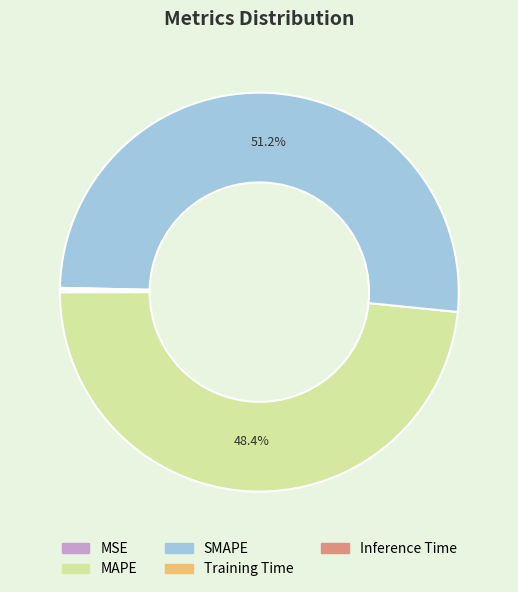

Which slice is the largest?

SMAPE